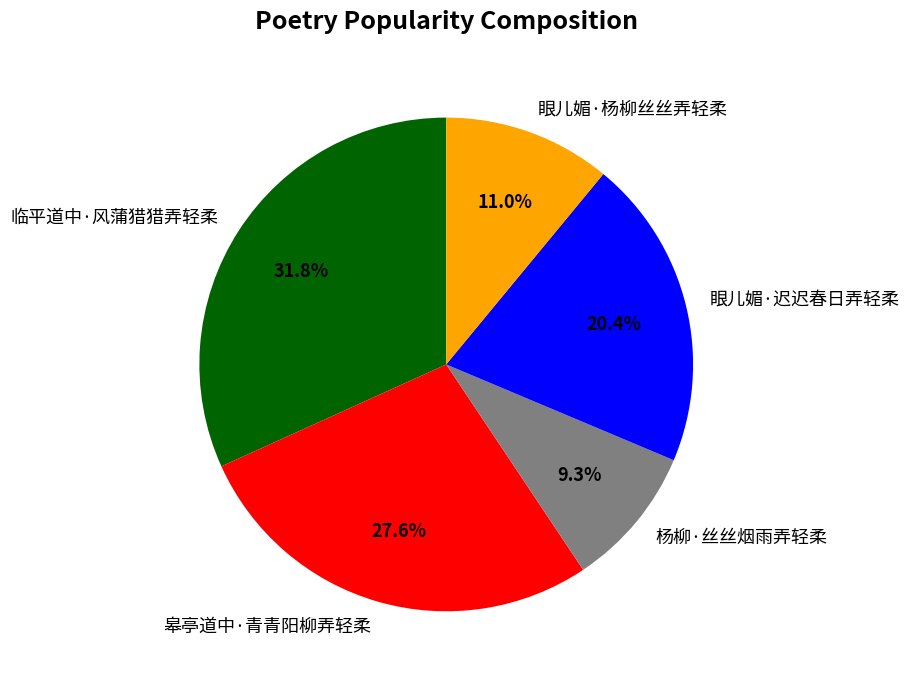

To the nearest percent, what percentage of the pie is 眼儿媚·杨柳丝丝弄轻柔?

11%